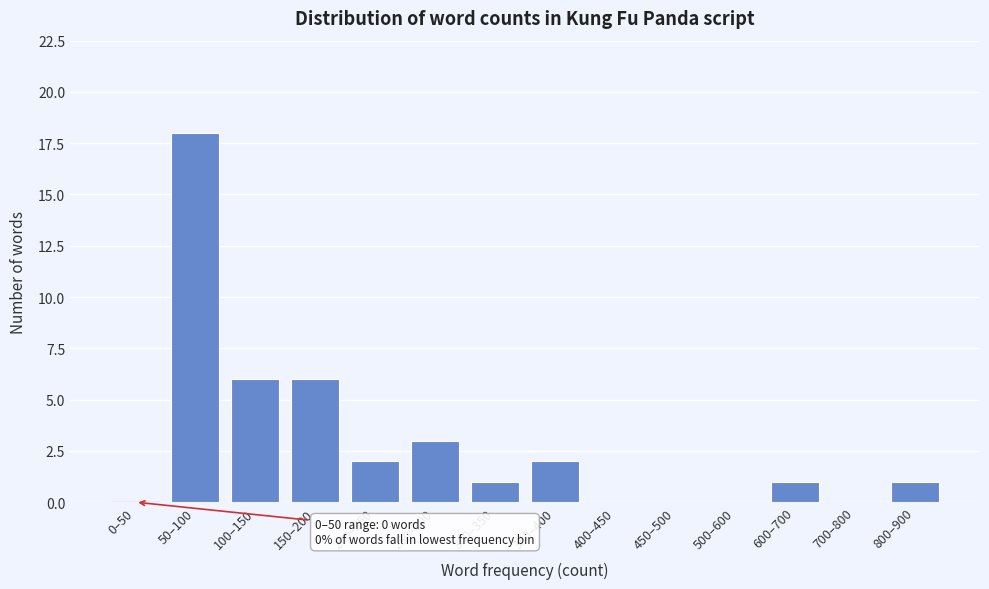

Reading left to right, list all the values displayed in this chart.

0–50=0	50–100=18	100–150=6	150–200=6	200–250=2	250–300=3	300–350=1	350–400=2	400–450=0	450–500=0	500–600=0	600–700=1	700–800=0	800–900=1